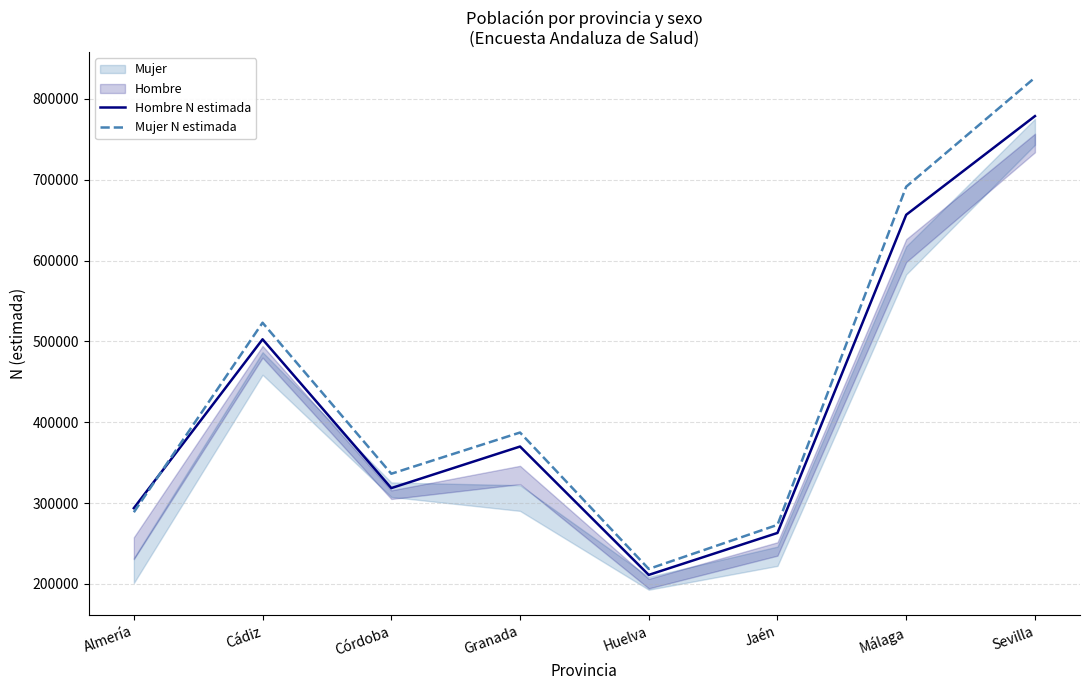

In Mujer N estimada, how many points are lower than both neighbors (excluding endpoints)?

2